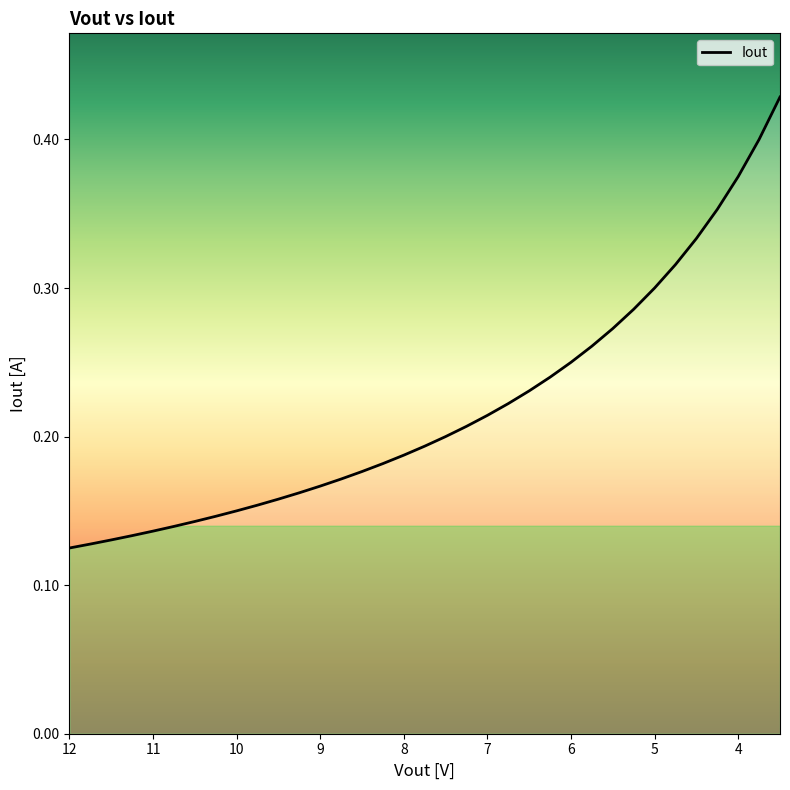

Which has a higher value, 6.75 or 3.5?

3.5